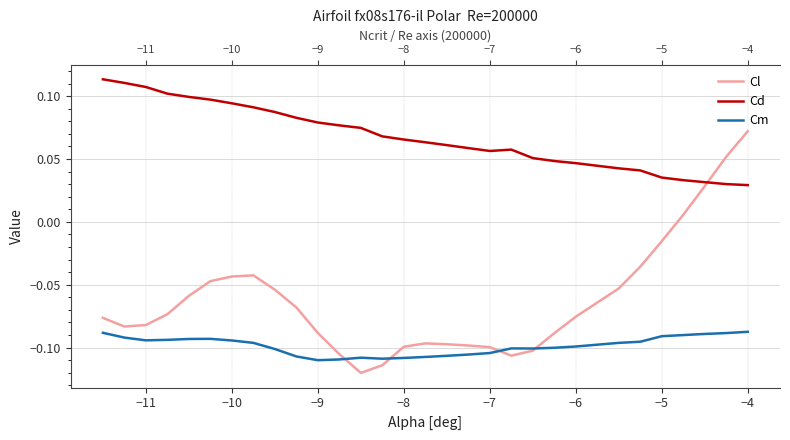

What is the average value of the Cd series?

0.1